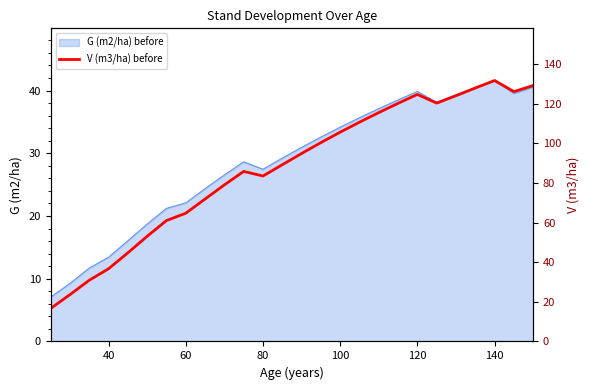

What is the lowest value of the G (m2/ha) before series?

7.1